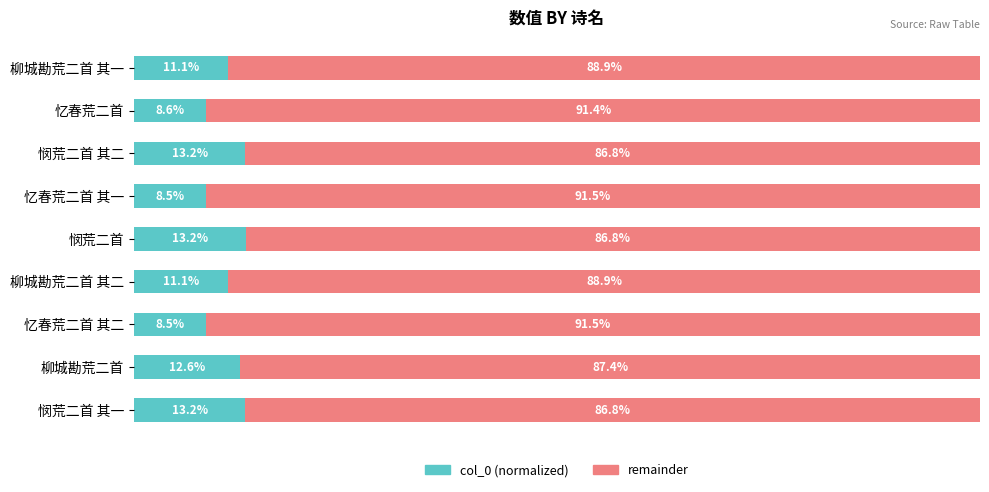

Which series has the largest total across all categories?

remainder